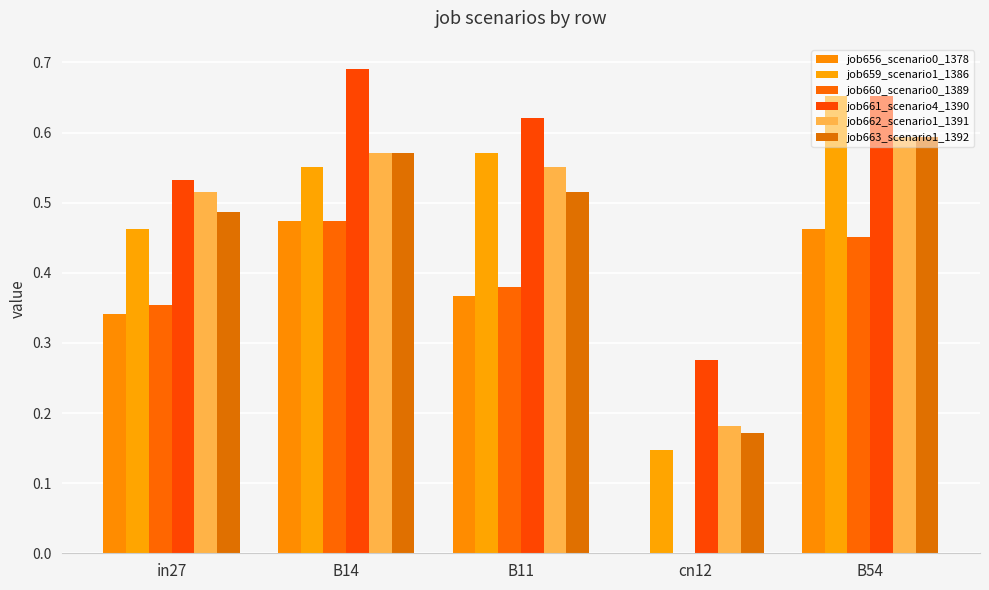

What is the label of the 4th bar from the left?

cn12